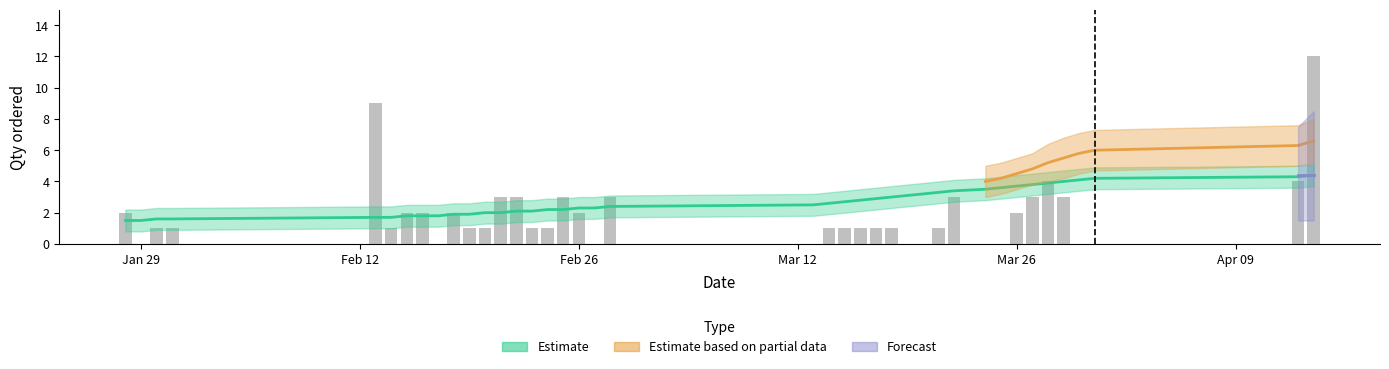

What is the sum of all values?

75